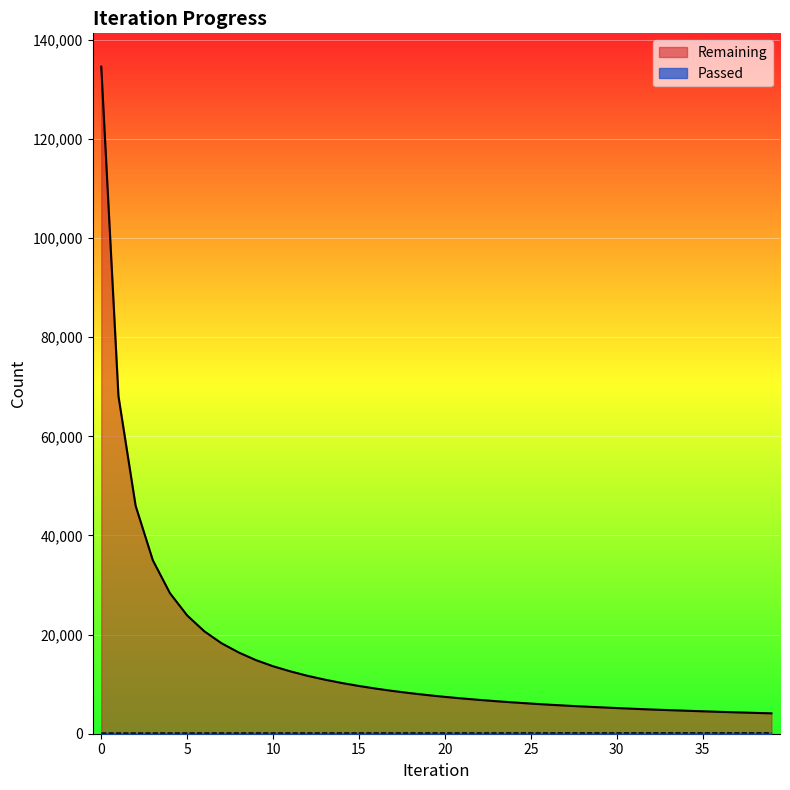

What is the minimum value shown in the chart?

134